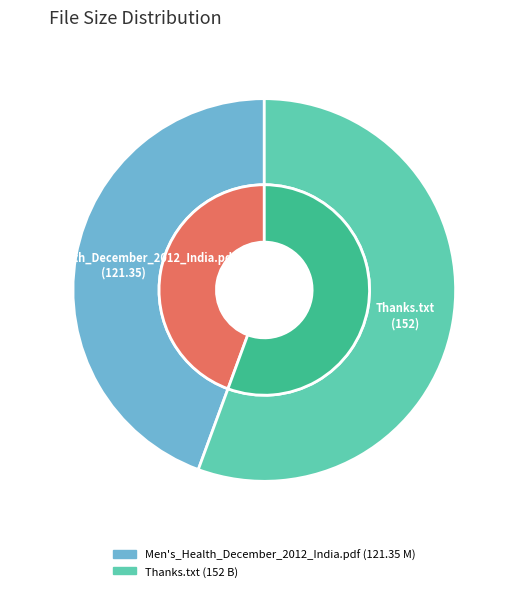

To the nearest percent, what is the difference between the Men's_Health_December_2012_India.pdf and Thanks.txt slice percentages?

11%